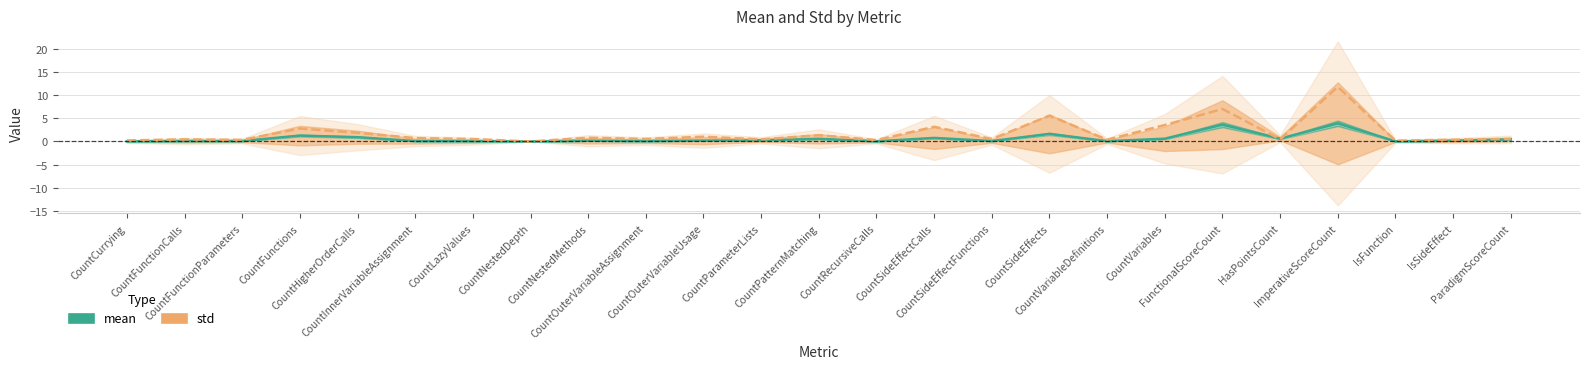

Rank the series by their average value, from lowest to highest.

mean, std